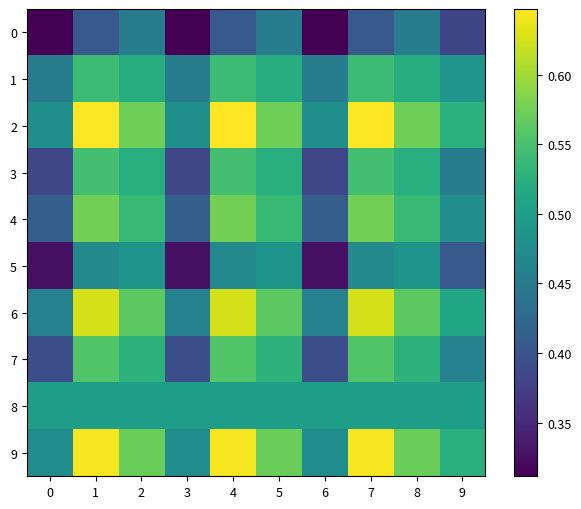

How many categories are shown in the chart?

10